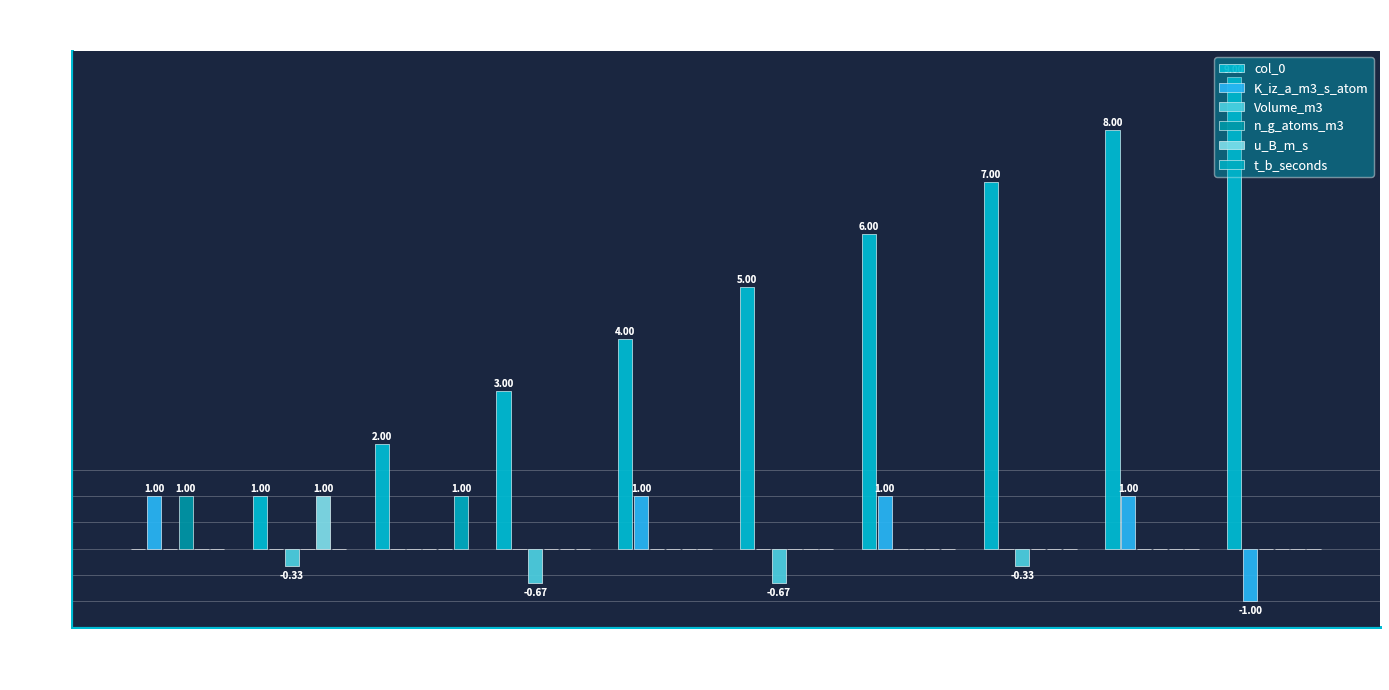

What is the total value across all series at 4?

5.0